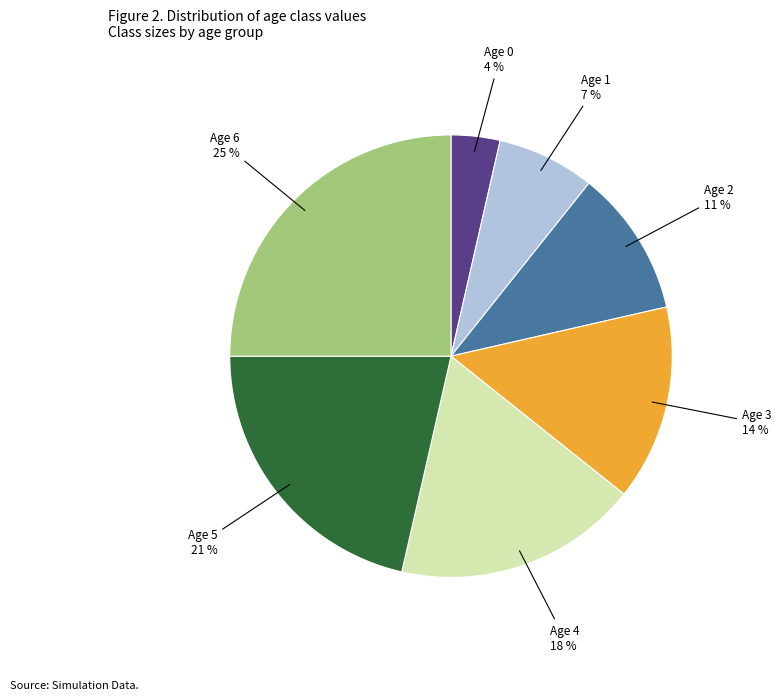

Does any single category account for the majority?

No